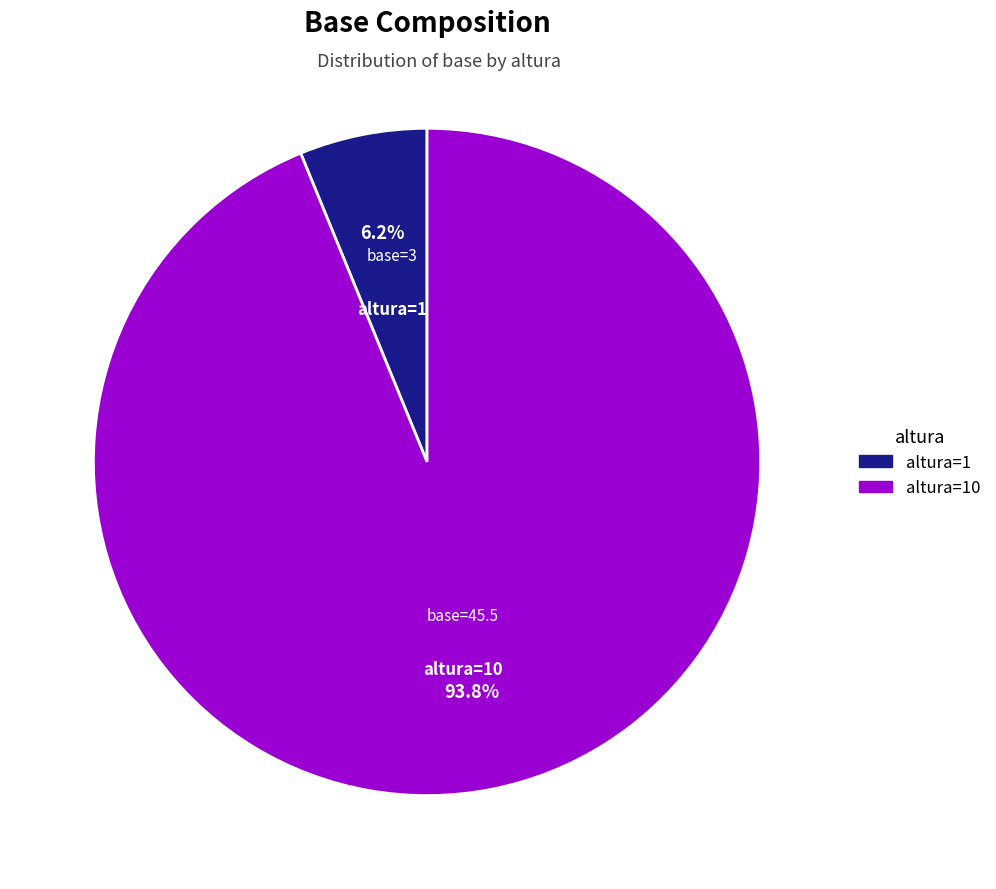

Which slice represents more than half of the pie?

altura=10